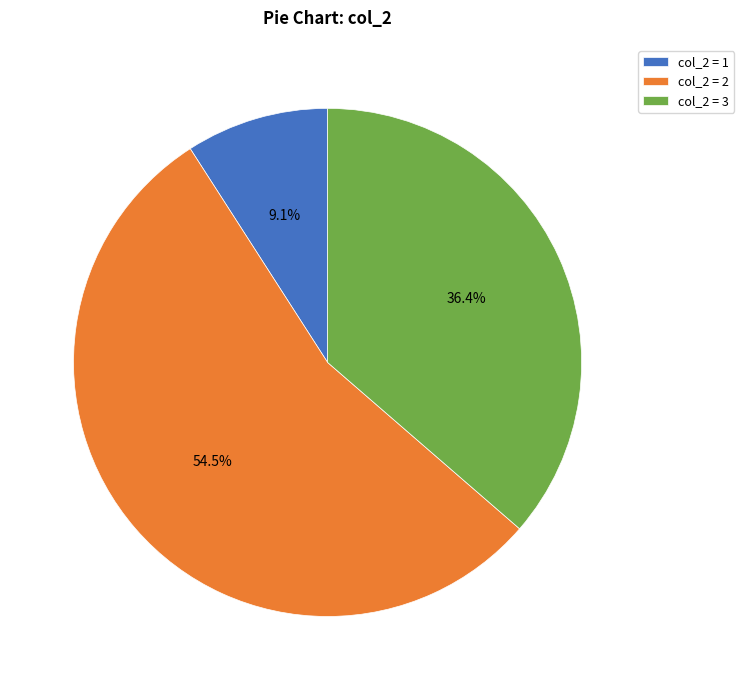

Count the number of slices in the pie.

3